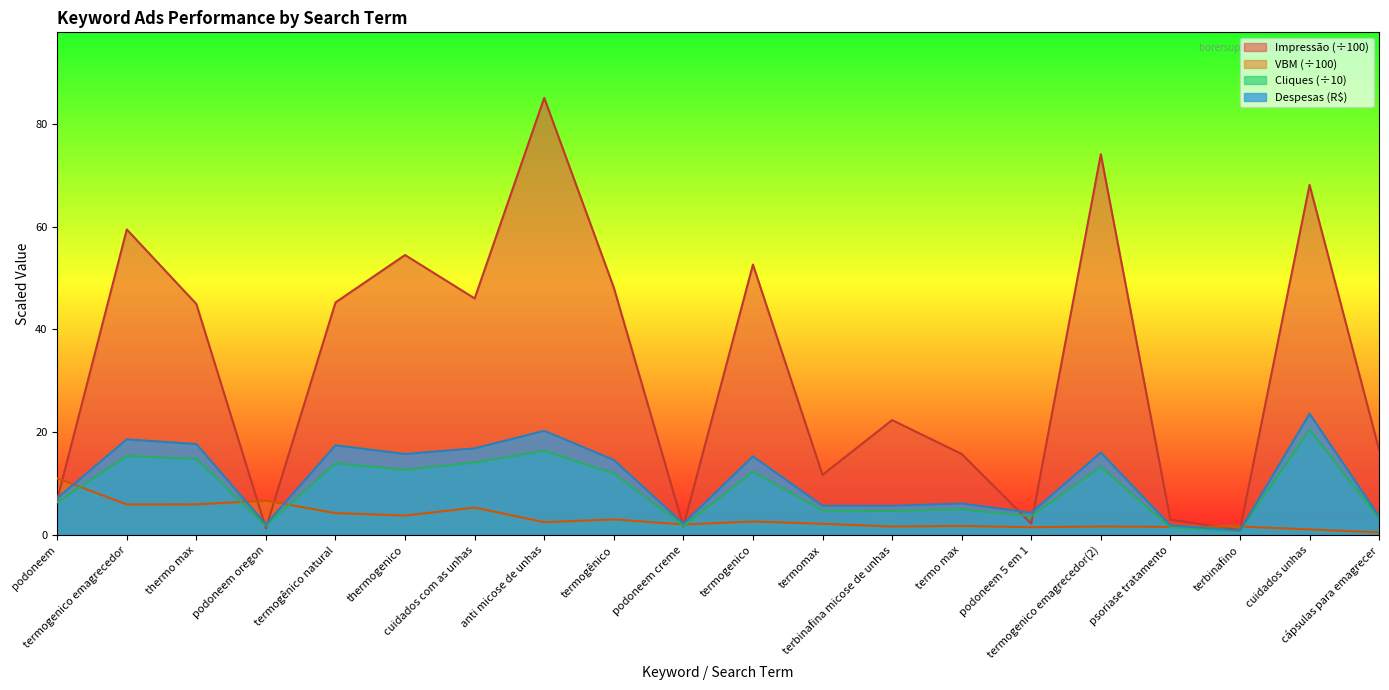

At how many categories does at least one series exceed 39?

10